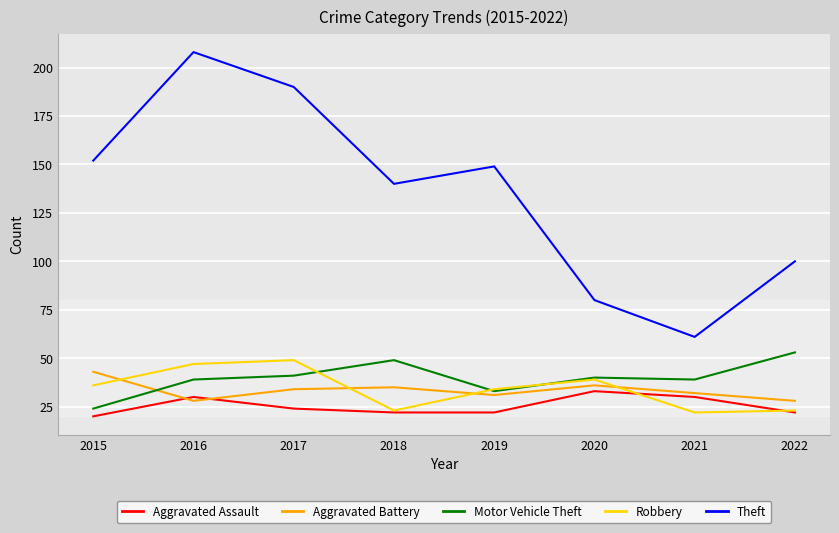

Reading left to right, what are all the values shown in this chart?

Aggravated Assault: 2015=20	2016=30	2017=24	2018=22	2019=22	2020=33	2021=30	2022=22
Aggravated Battery: 2015=43	2016=28	2017=34	2018=35	2019=31	2020=36	2021=32	2022=28
Motor Vehicle Theft: 2015=24	2016=39	2017=41	2018=49	2019=33	2020=40	2021=39	2022=53
Robbery: 2015=36	2016=47	2017=49	2018=23	2019=34	2020=39	2021=22	2022=23
Theft: 2015=152	2016=208	2017=190	2018=140	2019=149	2020=80	2021=61	2022=100